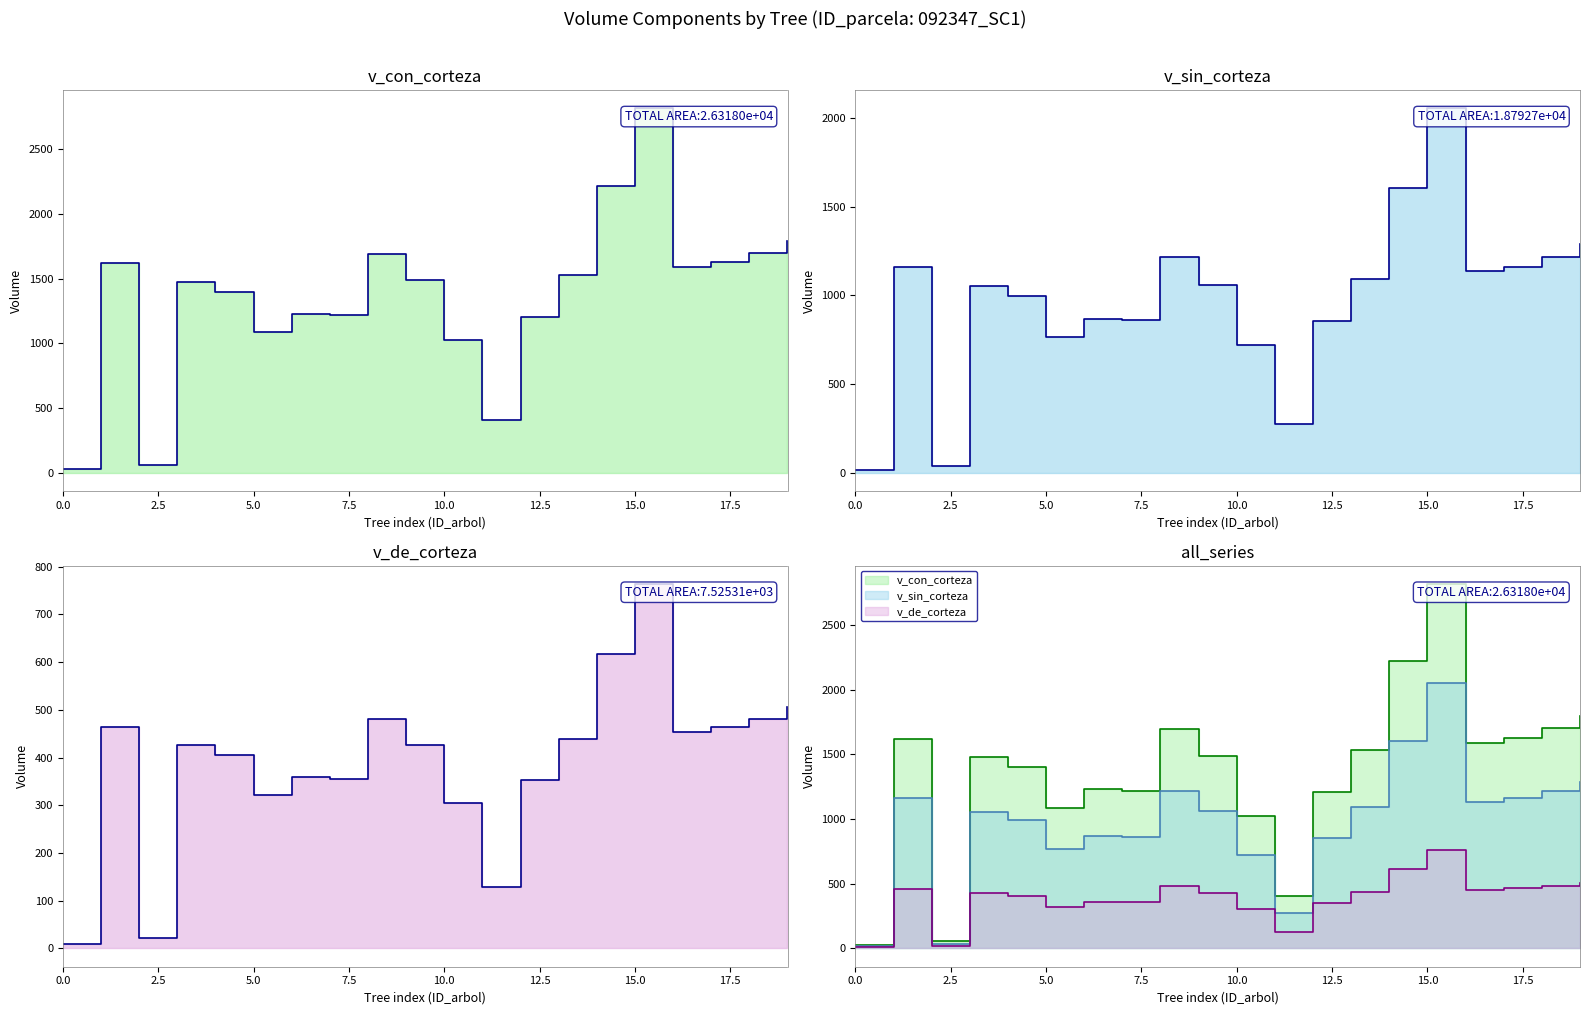

Between 15.0 and 0.0, which is larger?

15.0